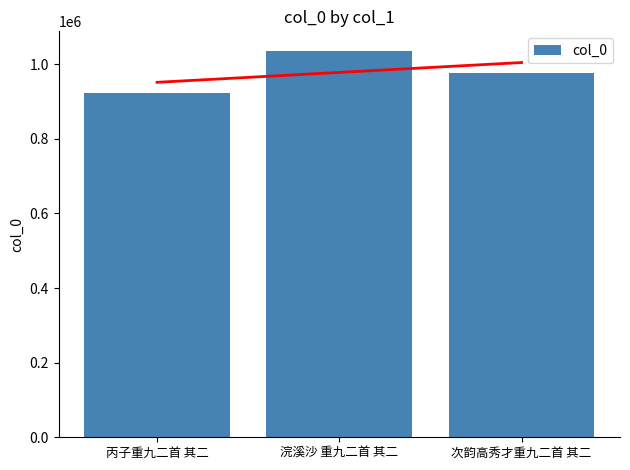

Reading right to left, what are all the values shown in this chart?

975253	1036203	922225